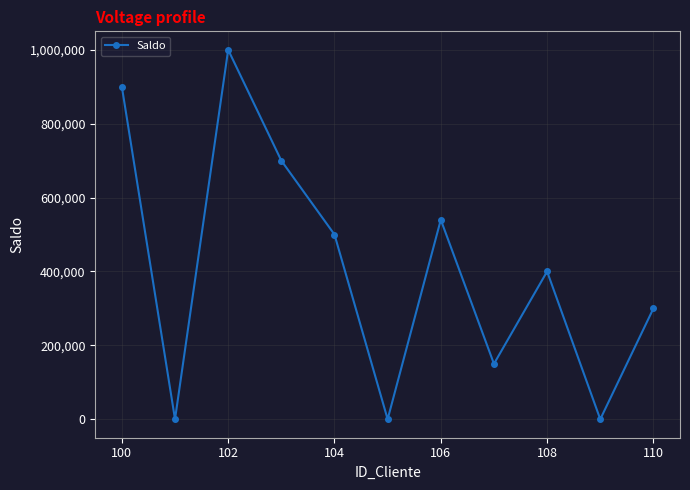

What is the value of the 4th point from the left?

700000